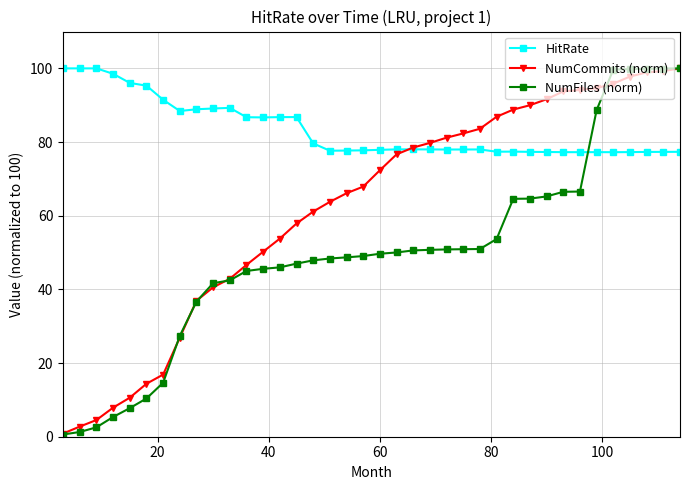

What is the value of the NumFiles (norm) point at the 10th from the left?

41.7